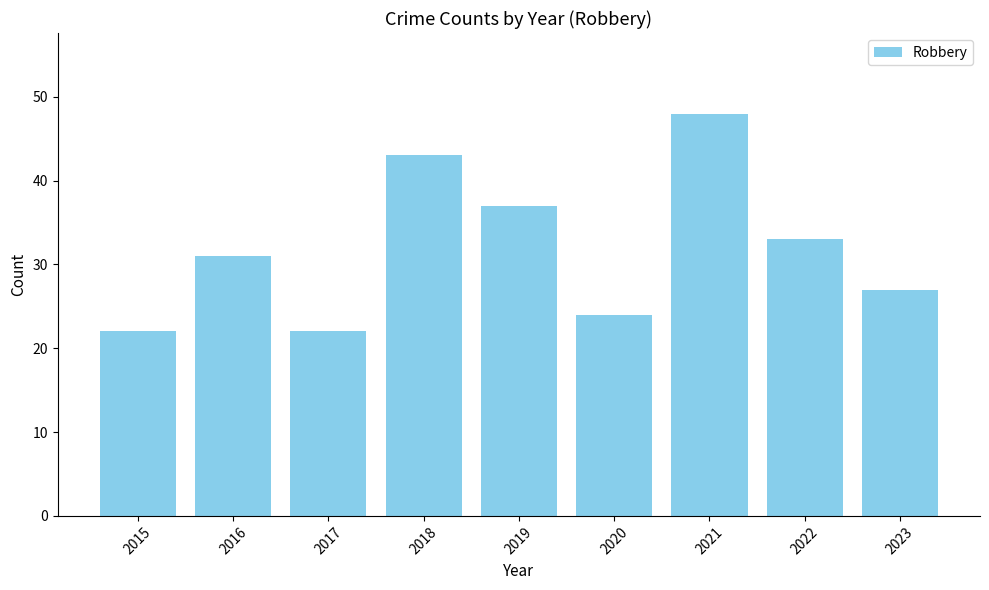

What is the value of the 7th bar from the left?

48